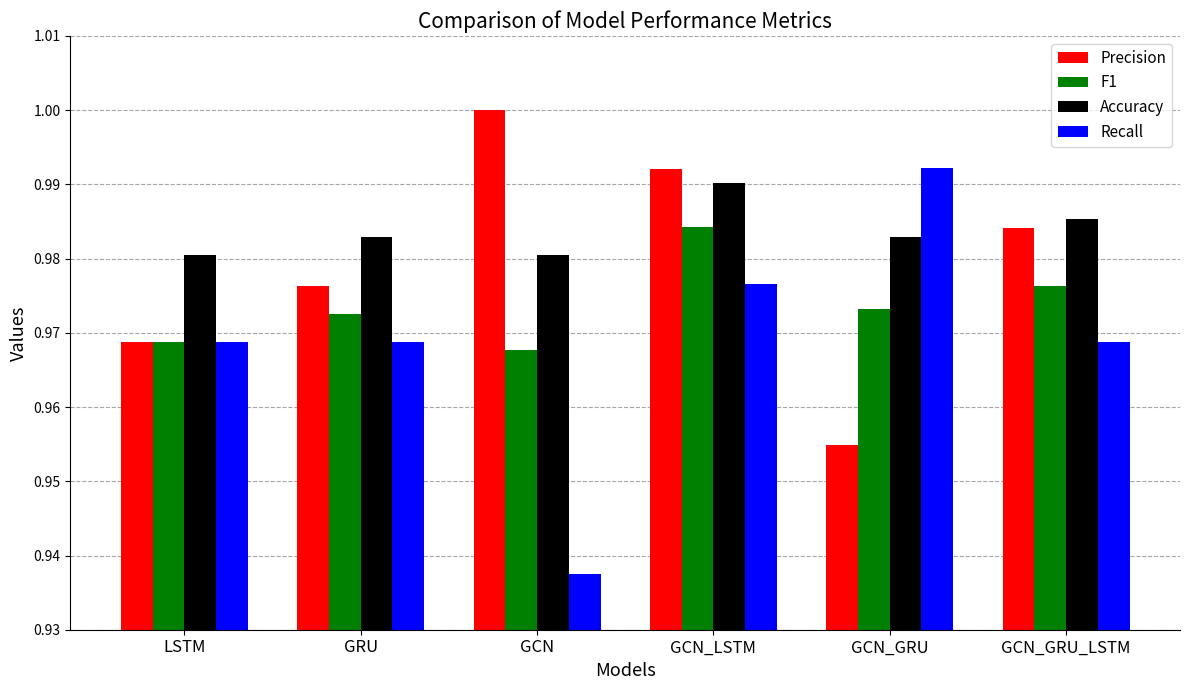

At which label does F1 reach its peak?

GCN_LSTM